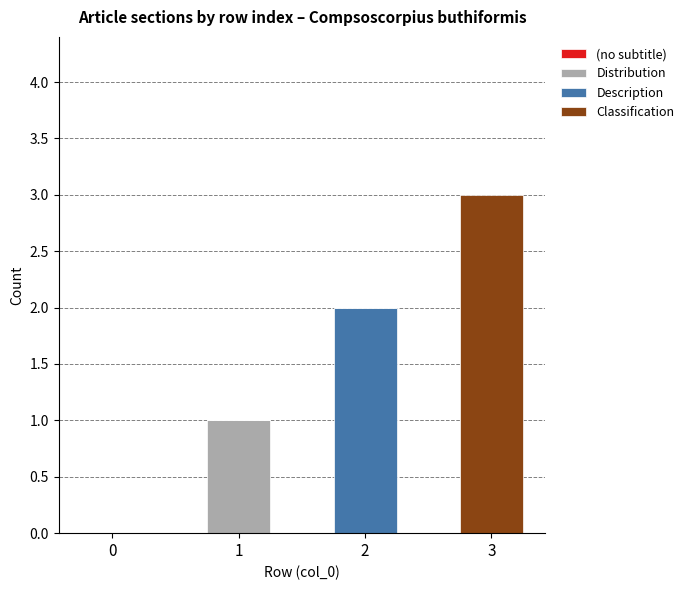

At which category is the sum across all series the highest?

3